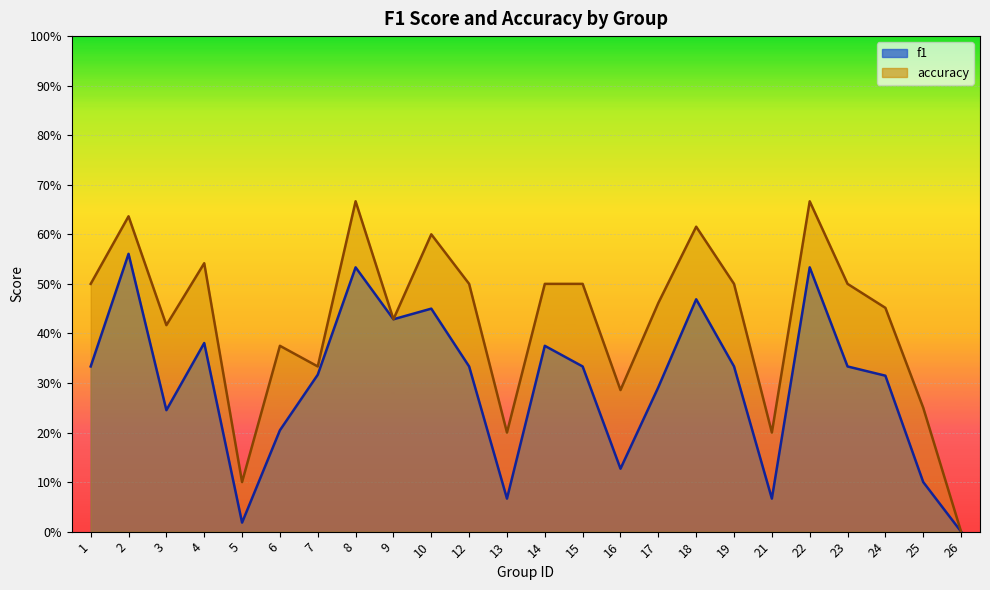

What is the difference between the maximum and minimum values in the f1 series?

0.6